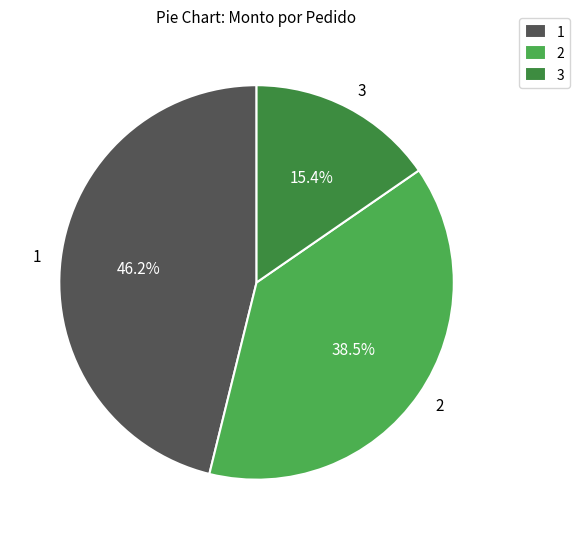

Does 3 account for over 50% of the chart?

No